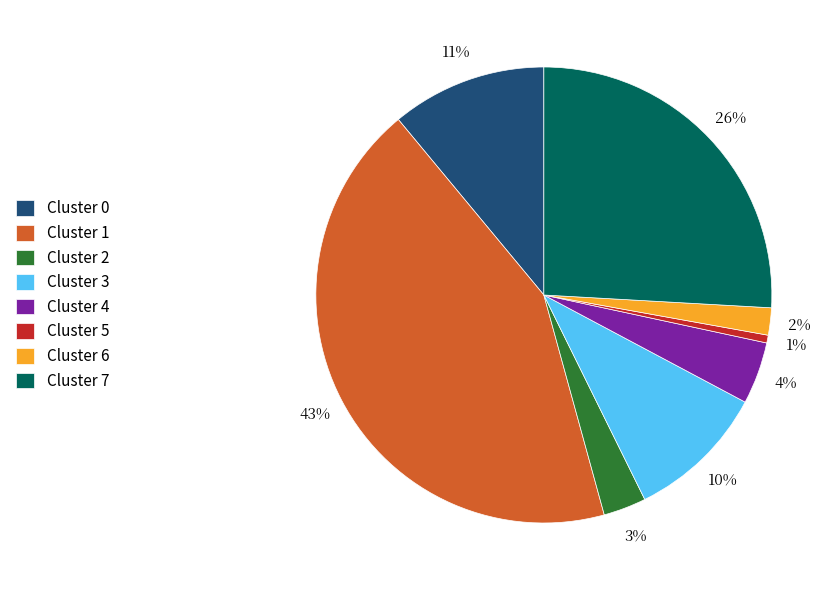

Which has a higher value, Cluster 6 or Cluster 0?

Cluster 0